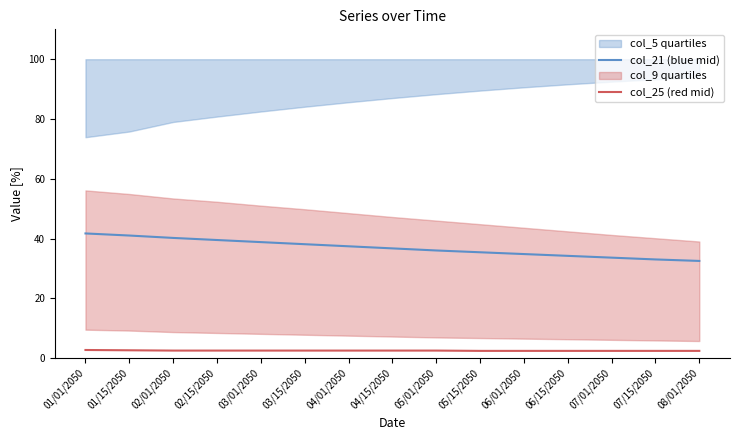

Is the value of col_25 (red mid) at 05/01/2050 greater than the value of col_21 (blue mid) at 08/01/2050?

No